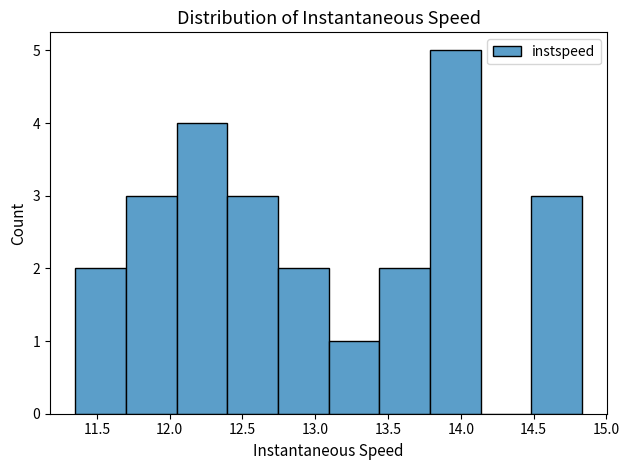

What is the height of the bar covering 13.10 to 13.45 on the x-axis? Neither the bar edges nor the heights are printed on the chart, so give them approximately, as read against the axes.

1